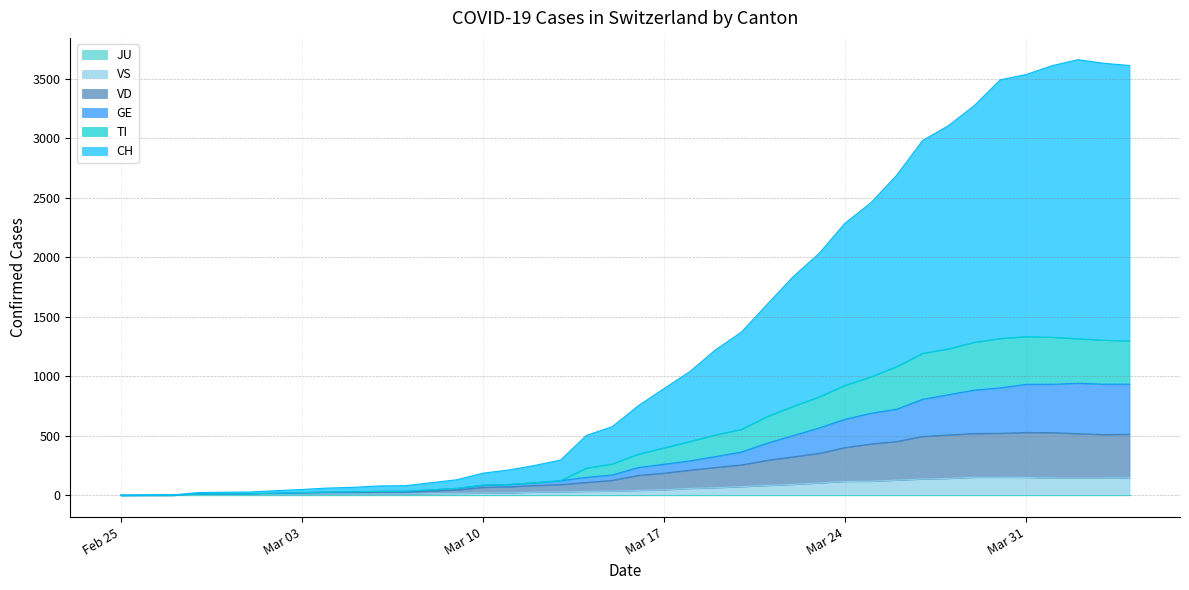

What is the average value of the TI series?

508